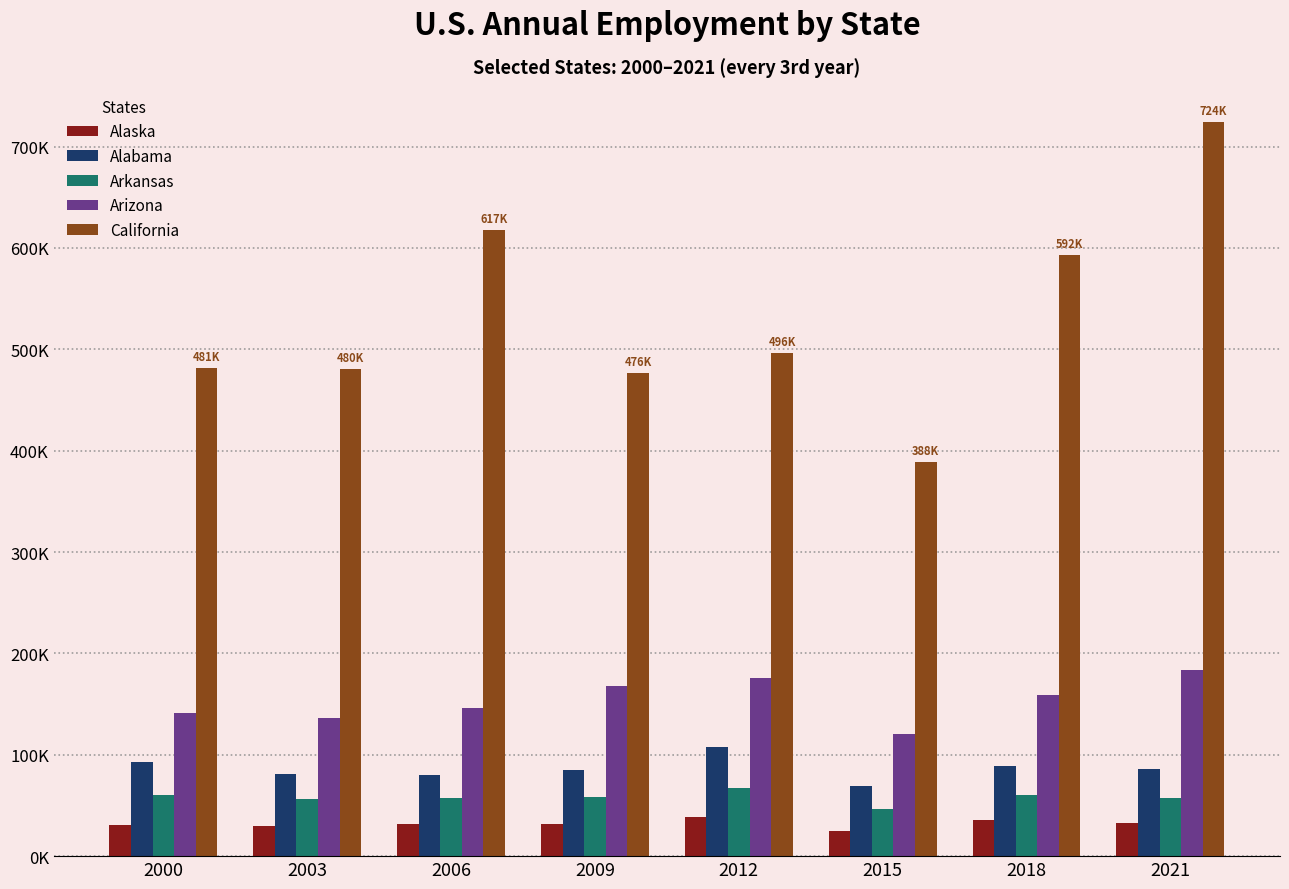

The California series shows 724689 at 2021. True or false?

True